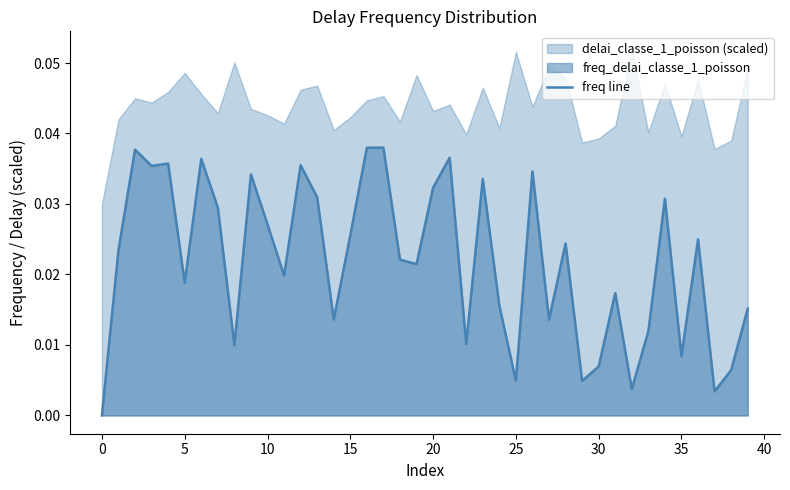

The value of freq line at 20 is 0.1. True or false?

False